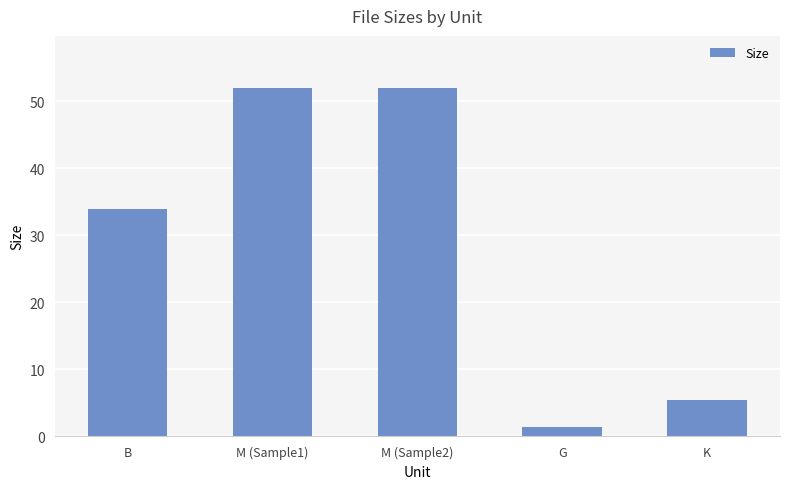

What is the value of the 2nd bar from the left?

52.0